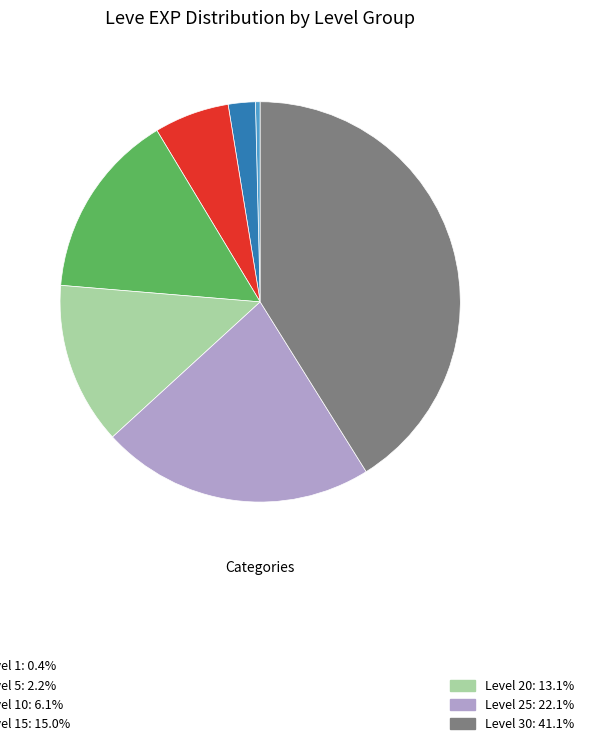

Does any single category account for the majority?

No